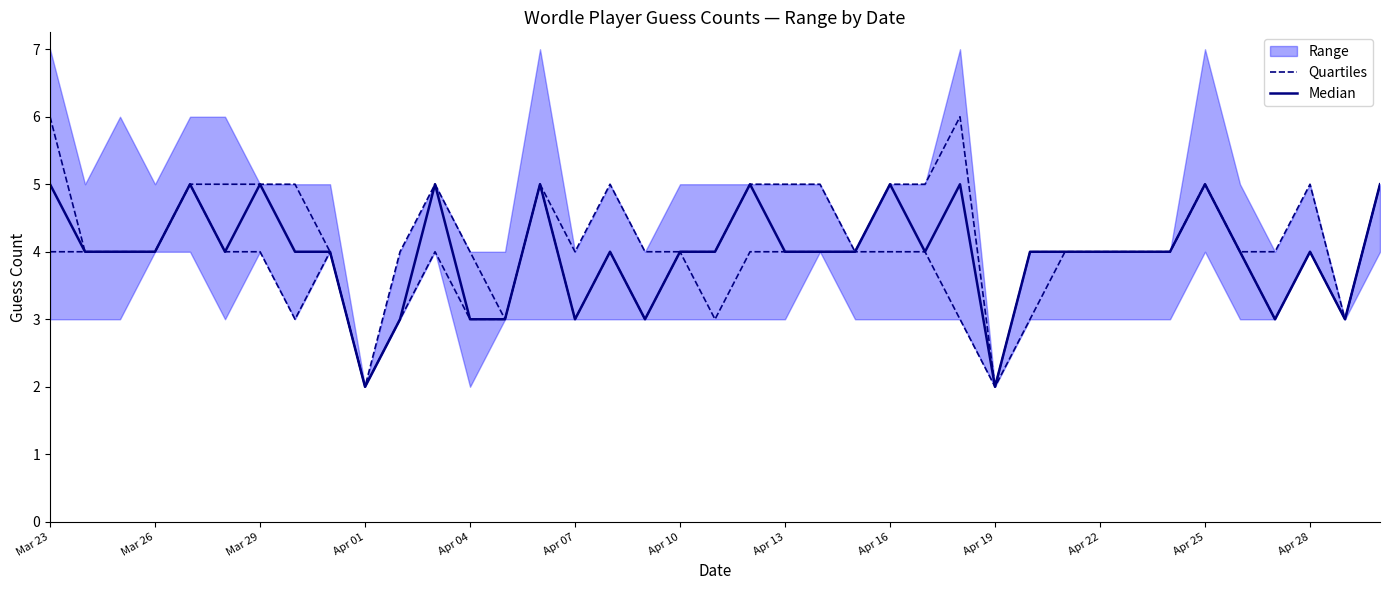

True or false: Quartiles and Median intersect in this chart.

False